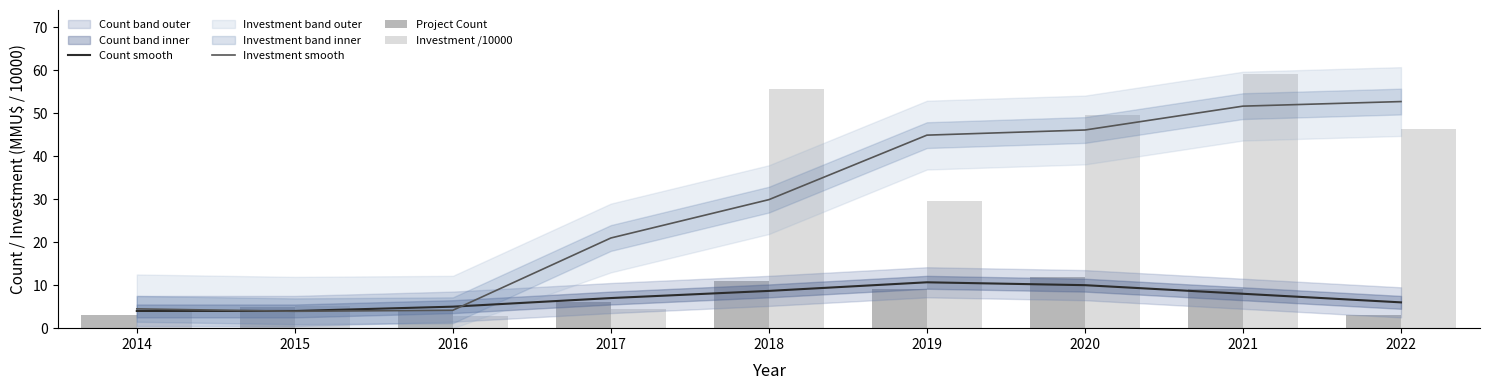

What is the difference between the Project Count values at 2016 and 2018?

7.0